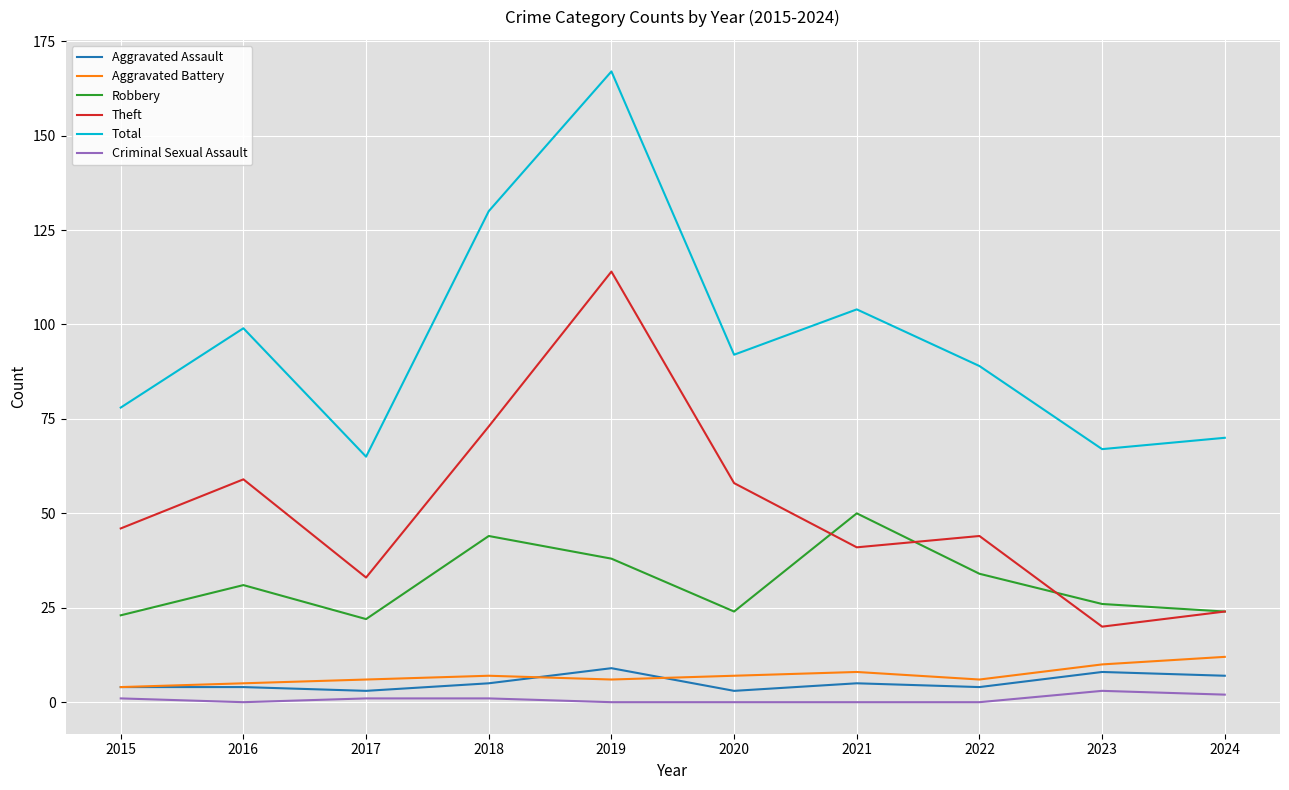

What is the maximum value for Robbery?

50